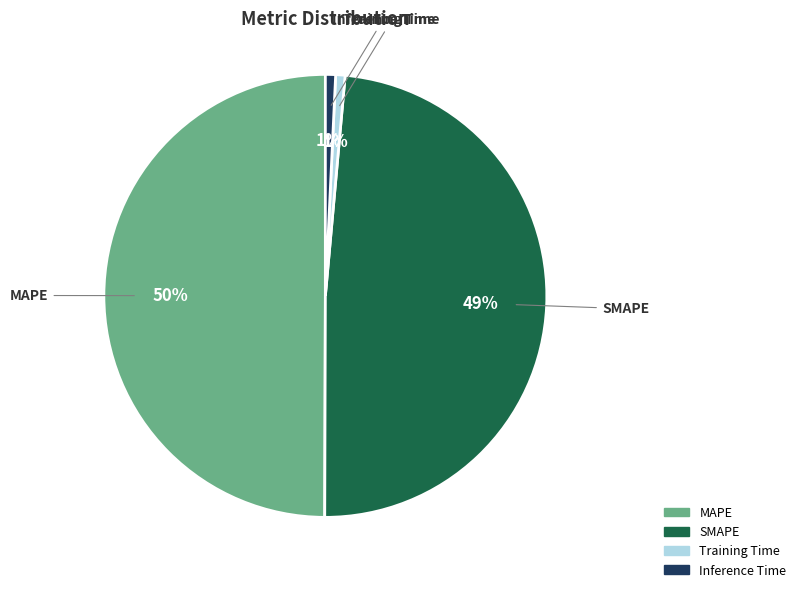

Count the number of slices in the pie.

4